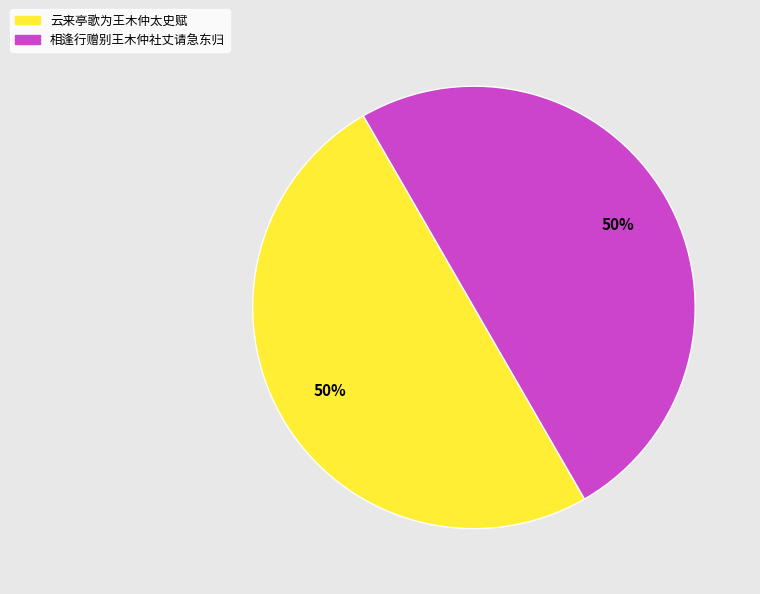

The 云来亭歌为王木仲太史赋 slice represents 50% of the pie. True or false?

True